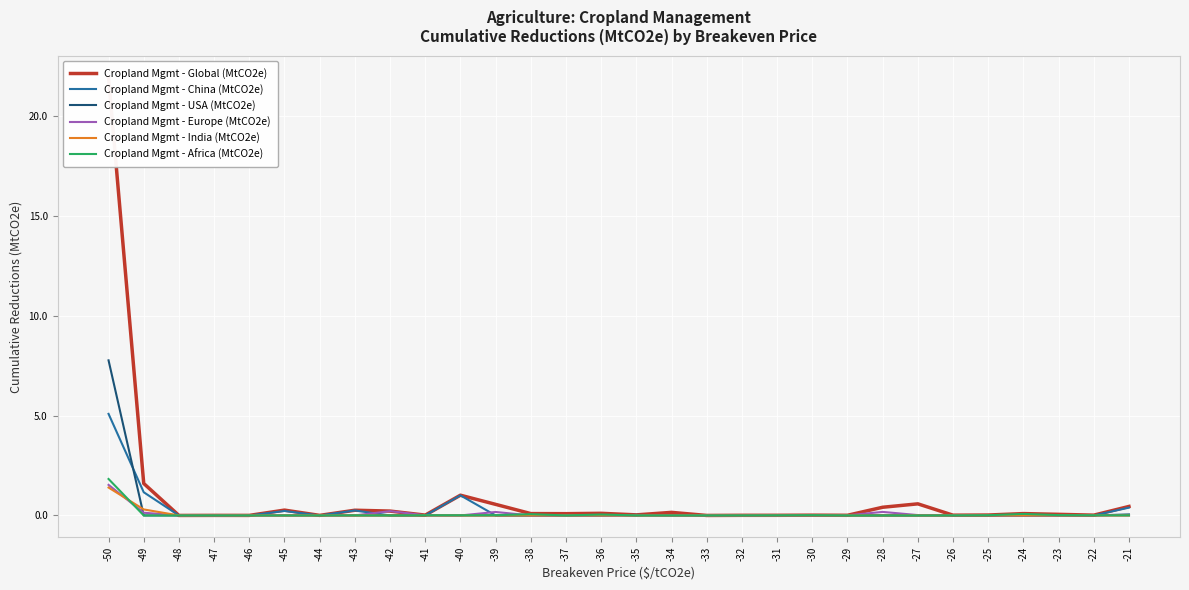

Where is Cropland Mgmt - USA (MtCO2e) nearest to the value 3?

-21